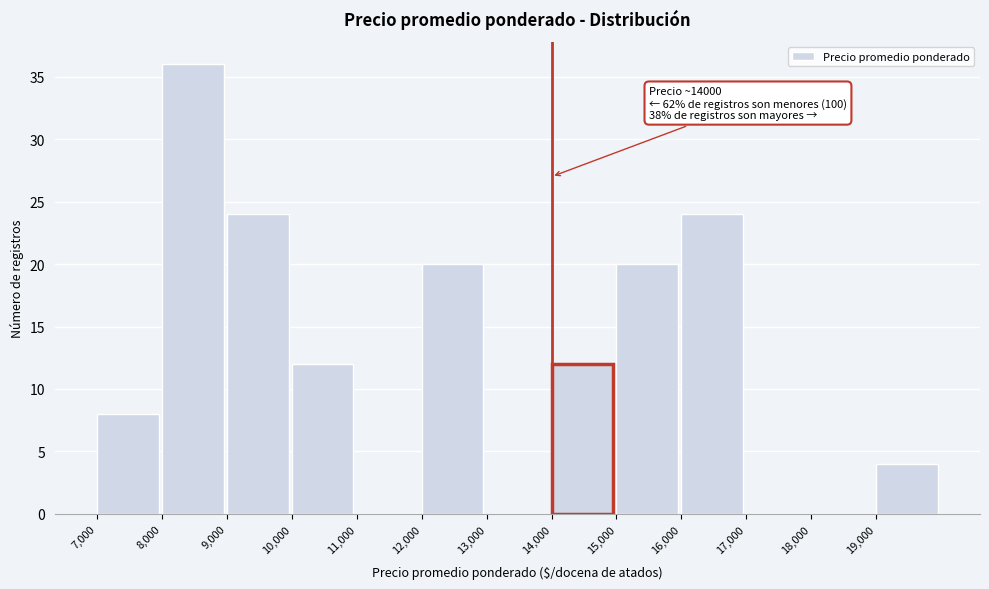

Over which range of the x-axis is the bar tallest?

8000 to 9000